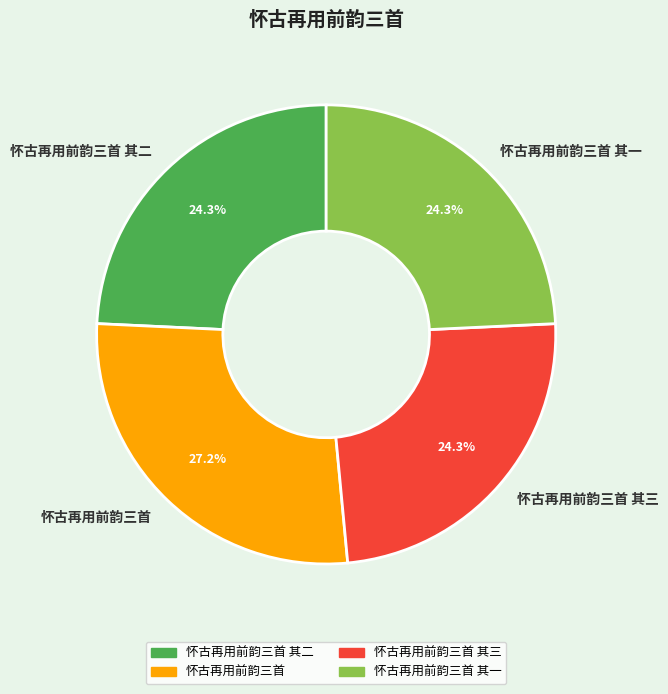

Is it true that 怀古再用前韵三首 其一 is 24% of the pie?

True